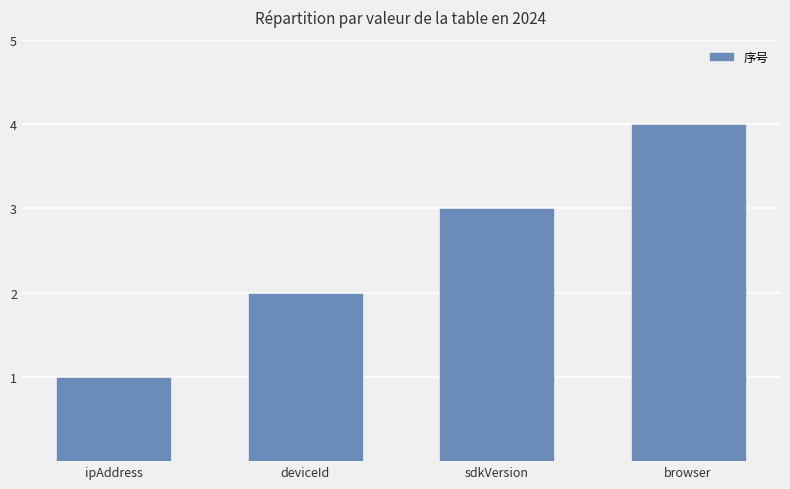

Reading left to right, extract all data points from this chart.

1	2	3	4